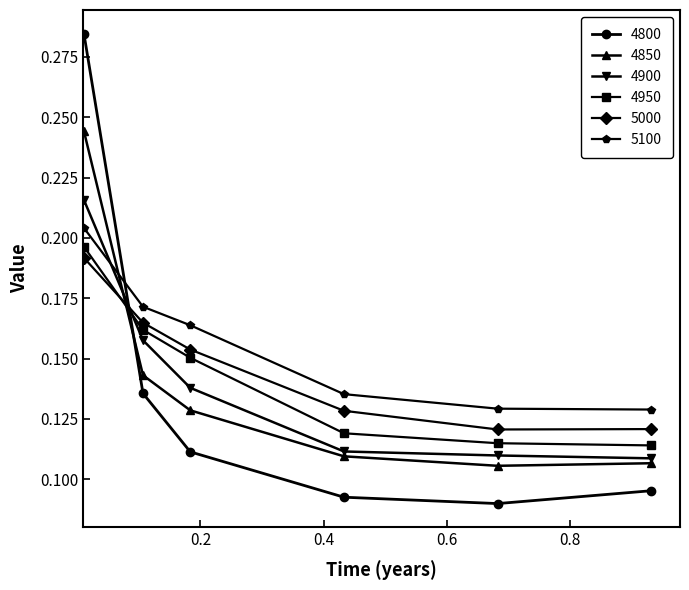

At how many categories does at least one series exceed 0?

6